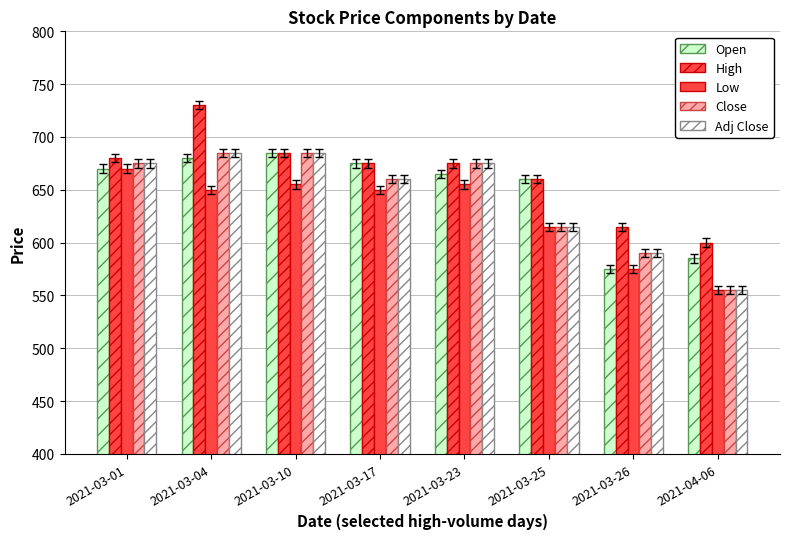

List the series in order of their peak value, lowest first.

Low, Open, Close, Adj Close, High